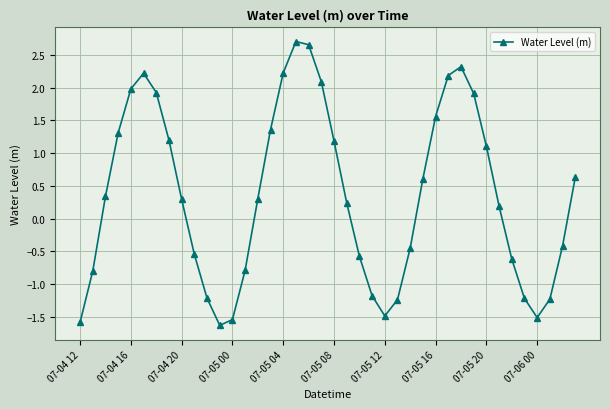

What is the greatest value displayed?

2.7